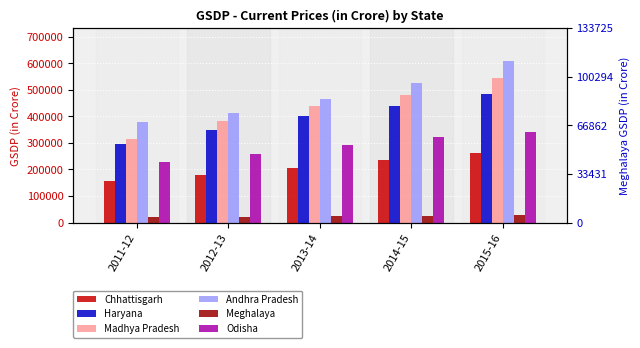

Reading left to right, extract all data points from this chart.

Chhattisgarh: 158074	177511	206690	234982	260776
Haryana: 297539	347032	400662	437462	485184
Madhya Pradesh: 315561	380924	437737	481982	543975
Andhra Pradesh: 379402	411404	464272	526468	609934
Meghalaya: 19918	21872	22938	24408	26745
Odisha: 227872	258275	291709	321971	341887